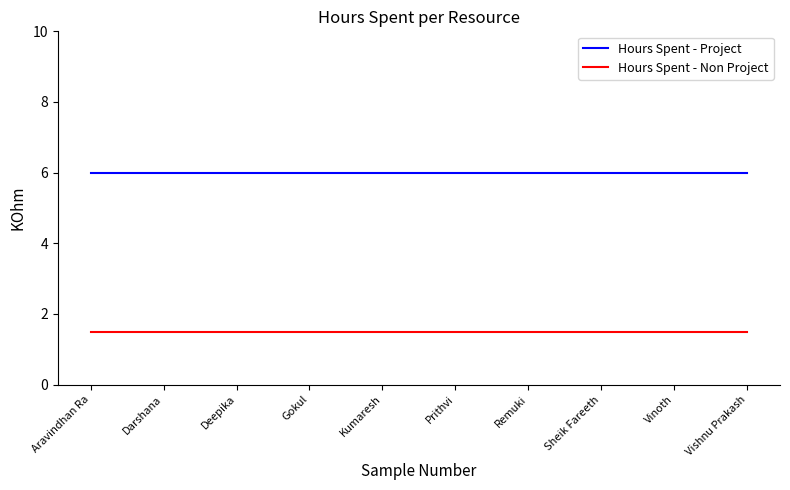

Does the chart display data point markers on the line(s)?

No